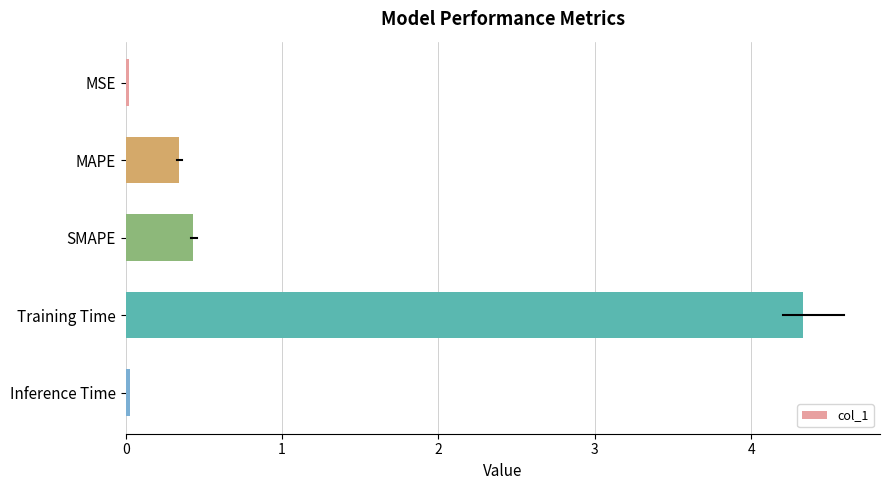

The value at Training Time is 2.0. True or false?

False